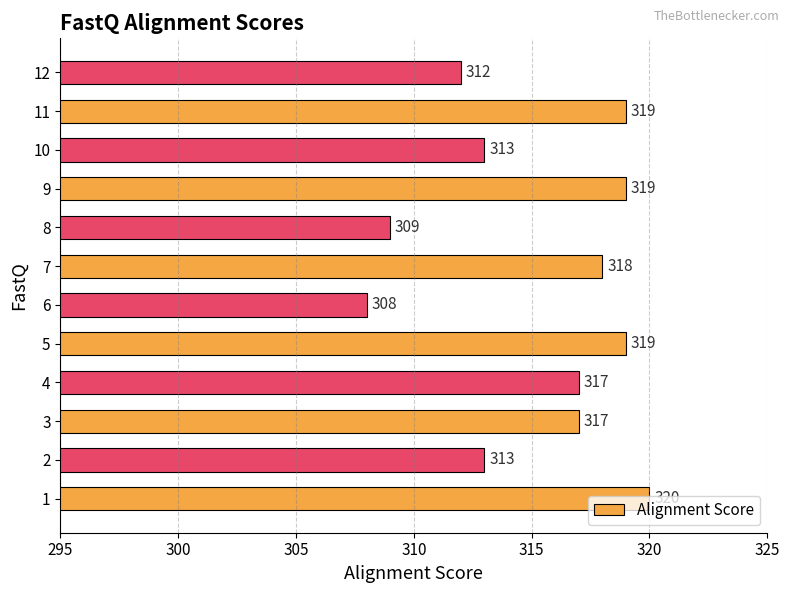

What value does the data have at 7, to the nearest 5?

320